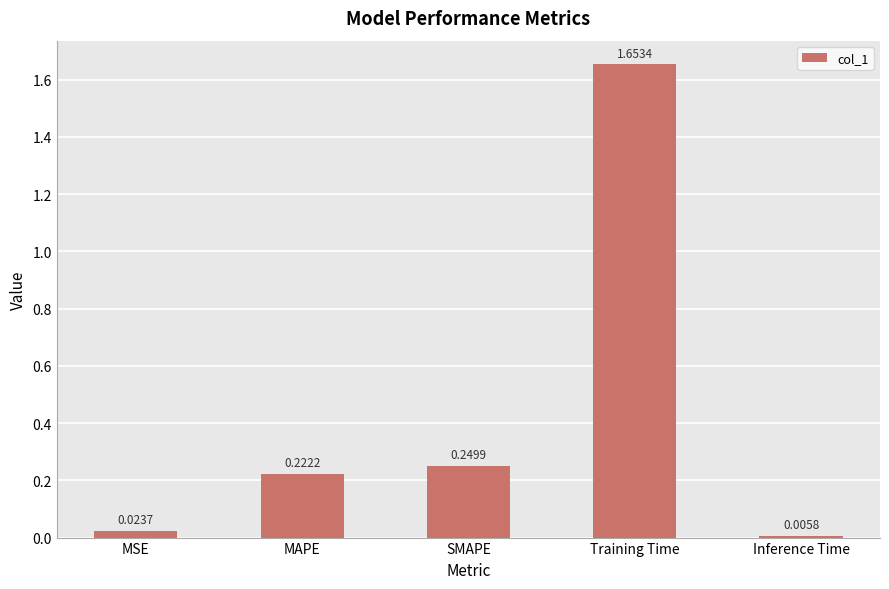

What is the sum of all values?

2.2